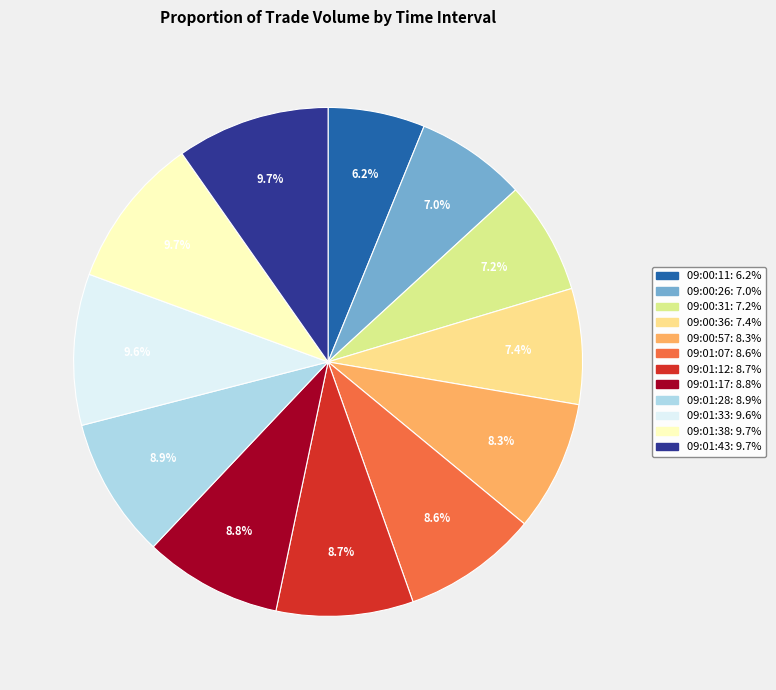

The 09:01:28 slice represents 9% of the pie. True or false?

True